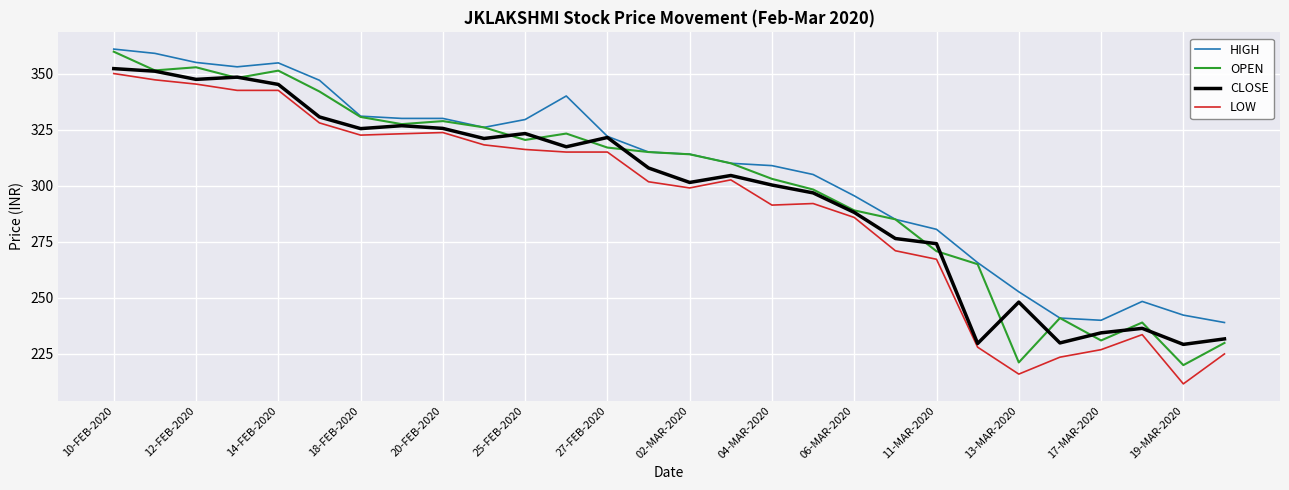

What is the maximum value for HIGH?

360.9